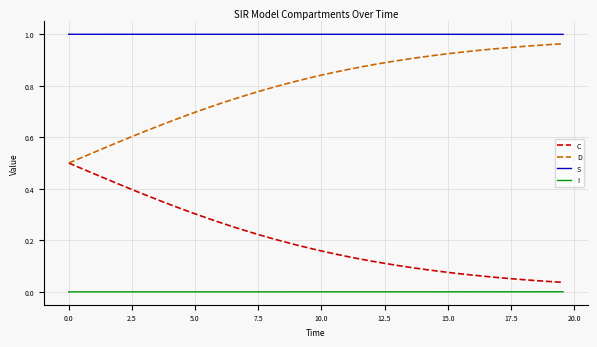

True or false: I and S cross at least once.

False